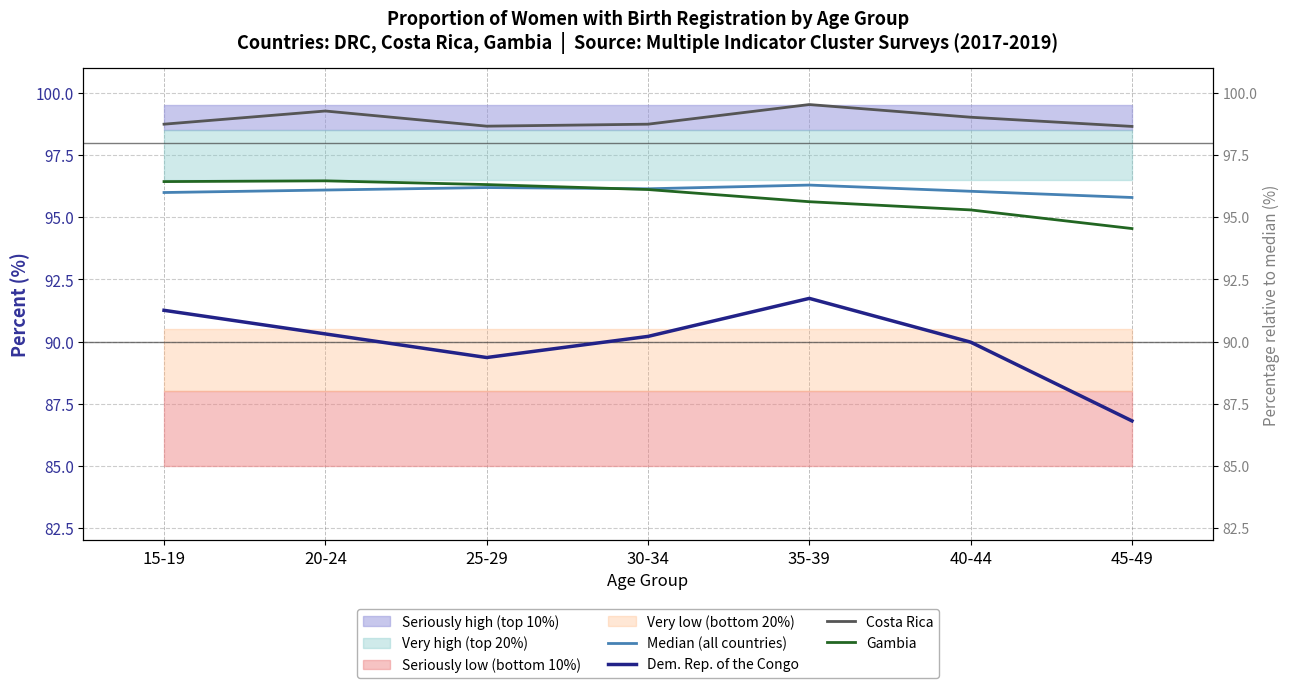

True or false: Gambia has more than 1 points higher than both neighbors.

False